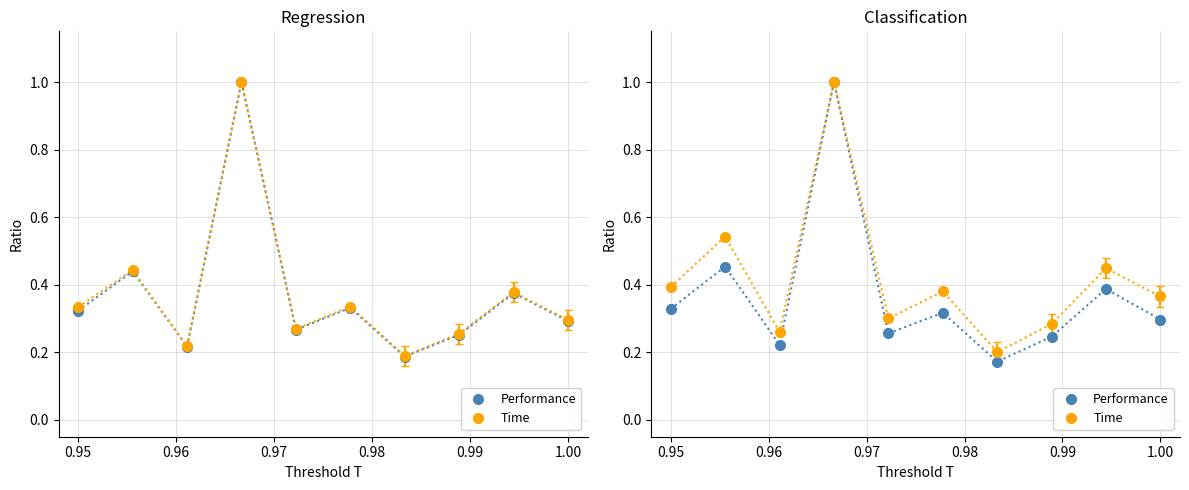

Is it true that Time equals 0.7 at 0.95?

False